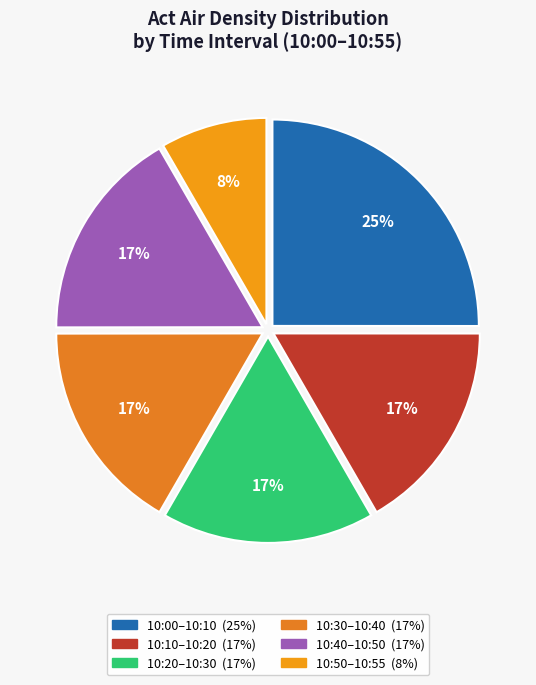

How many slices are in this pie chart?

6